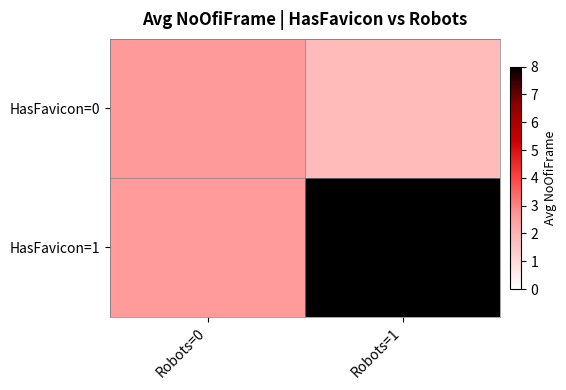

Reading right to left, transcribe all the data shown in this chart.

HasFavicon=0: Robots=1=1.8	Robots=0=2.6
HasFavicon=1: Robots=1=8.0	Robots=0=2.6